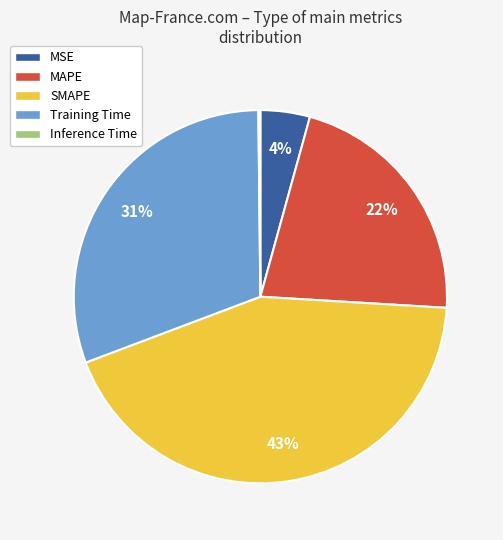

Between Training Time and SMAPE, which is larger?

SMAPE